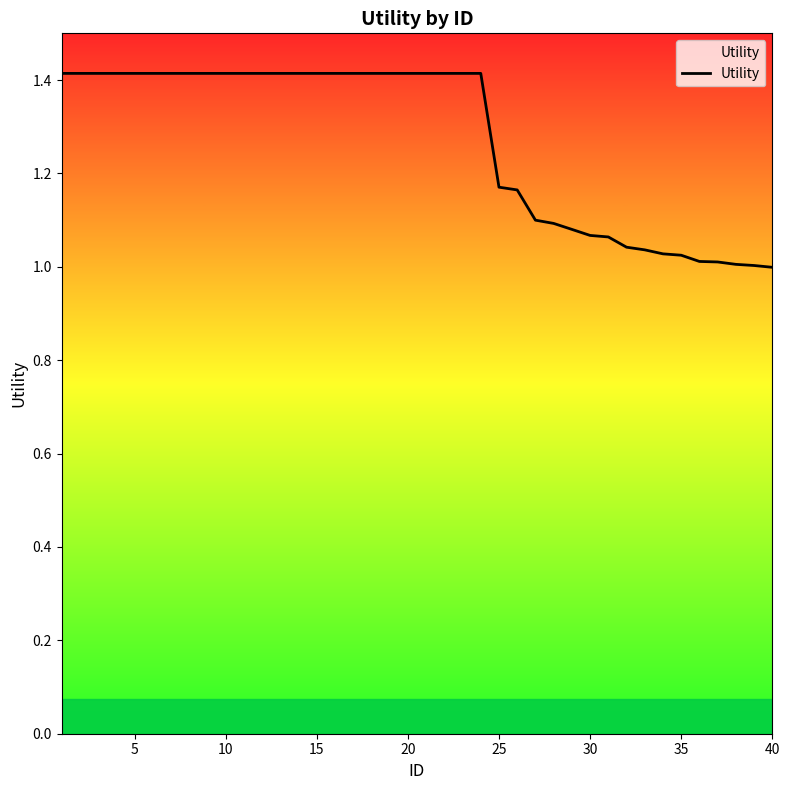

What is the difference between the maximum and minimum values?

0.4